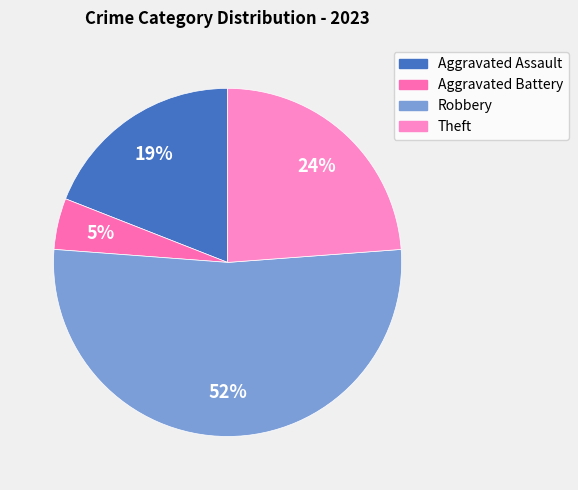

Does Robbery represent more than half of the total?

Yes